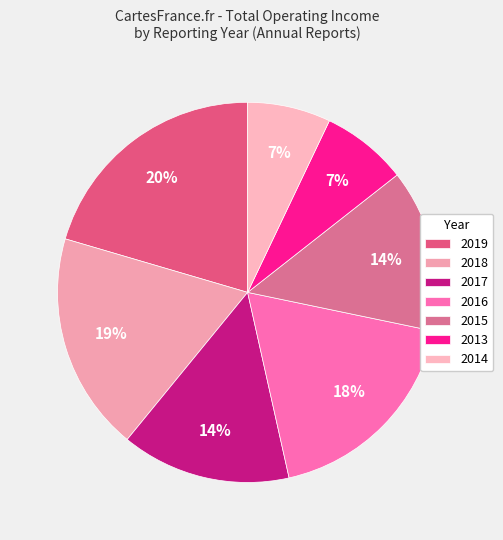

To the nearest percent, what is the average slice percentage?

14%